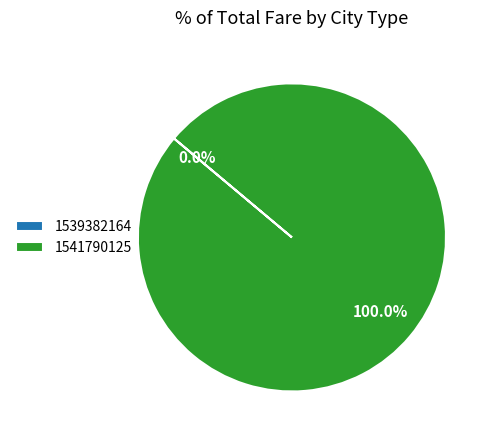

How many segments does this pie chart have?

2